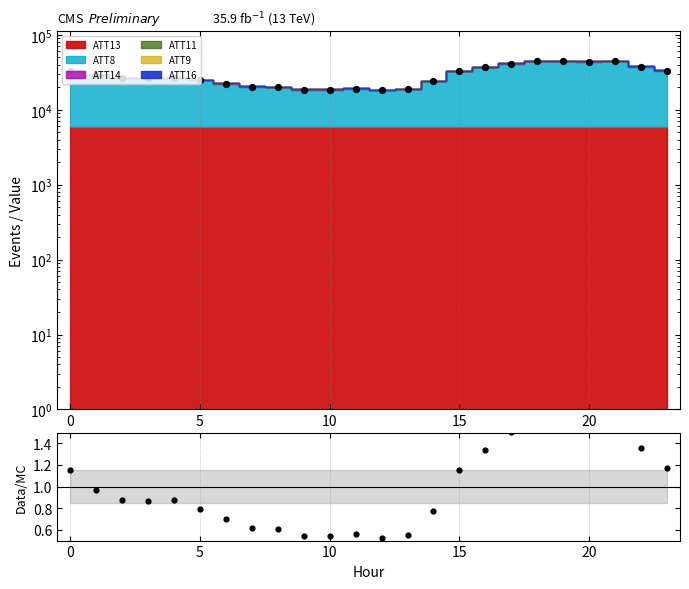

Approximately how many times larger is the value at 23 compared to 9?

1.8